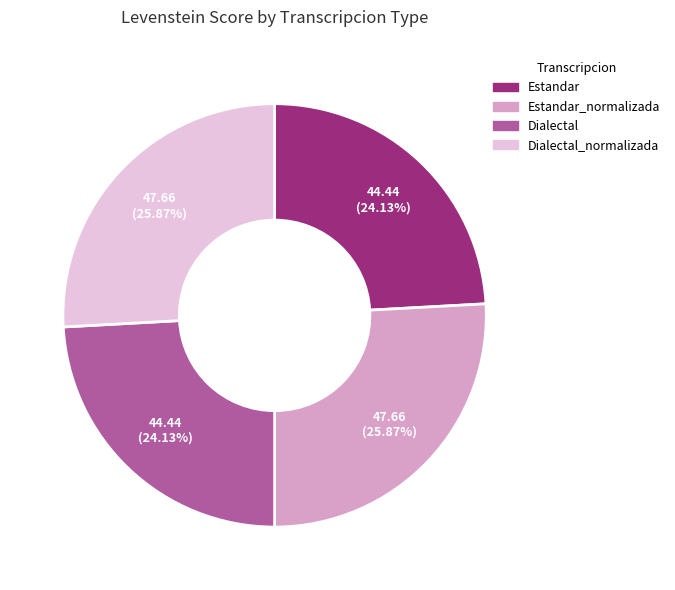

Between Dialectal and Estandar_normalizada, which is larger?

Estandar_normalizada